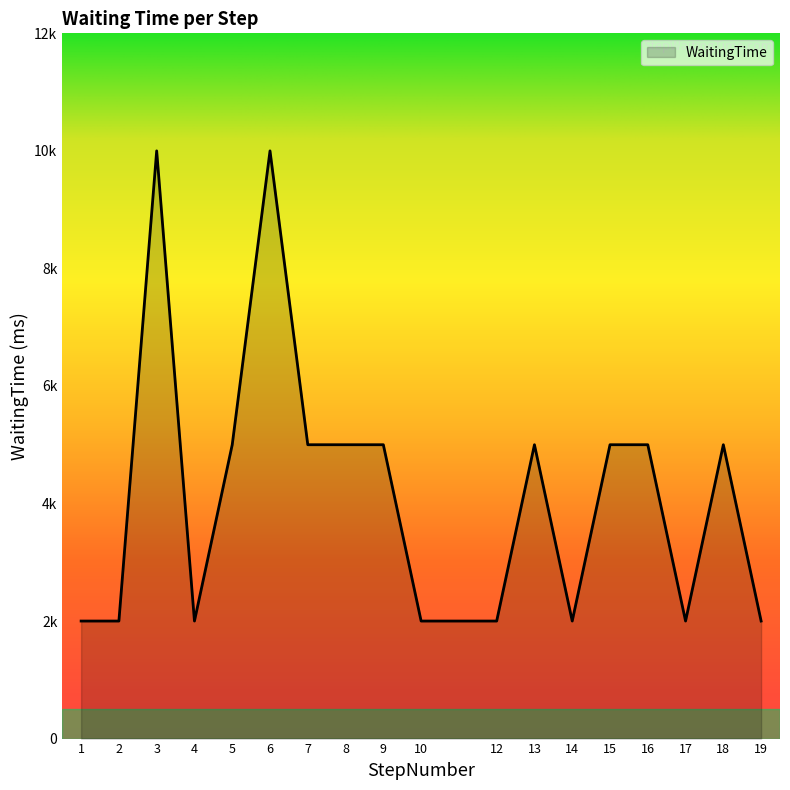

Which label corresponds to the smallest value in the chart?

1